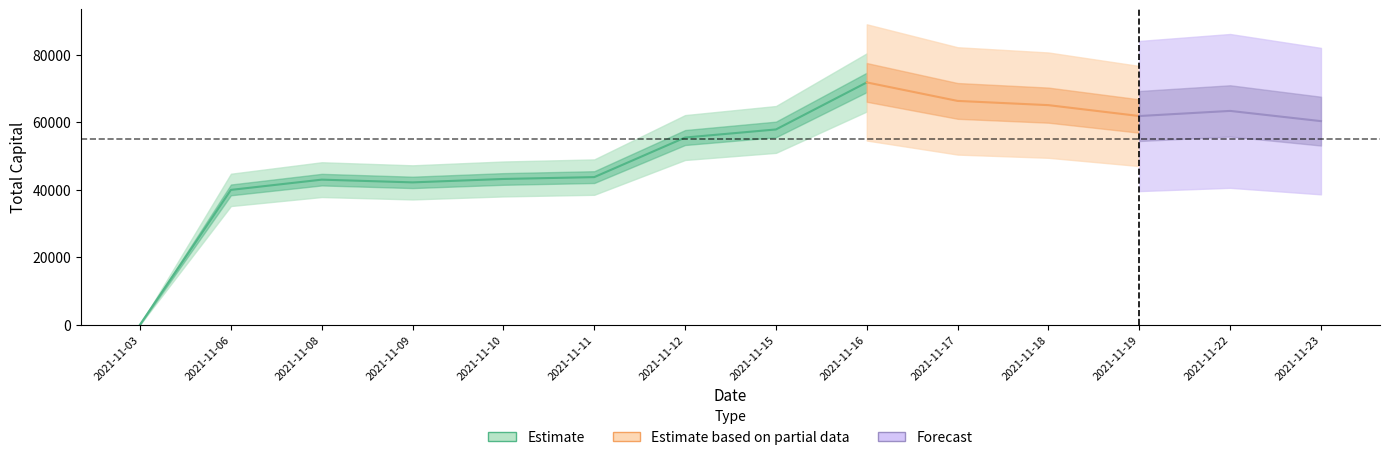

Is this an area chart (filled region under the line)?

No